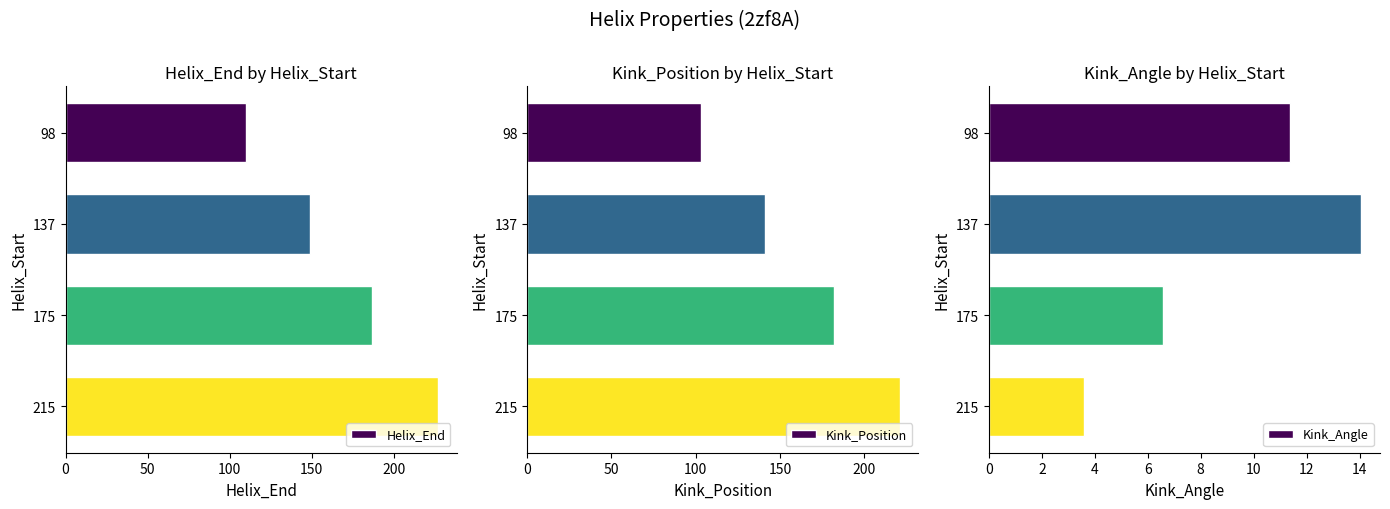

The Kink_Position series shows 58.3 at 175. True or false?

False